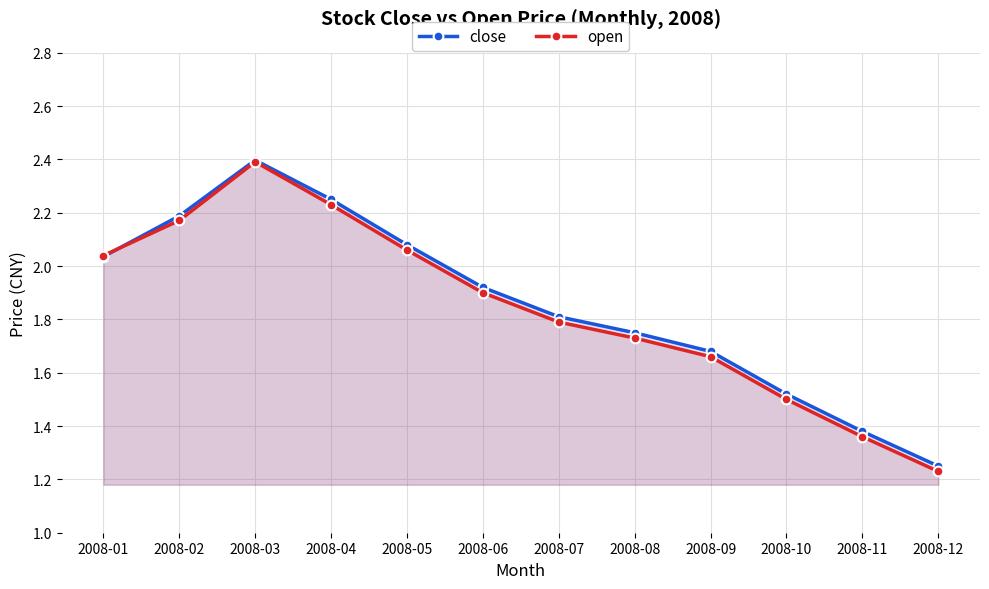

What is the sum of all open values?

22.1